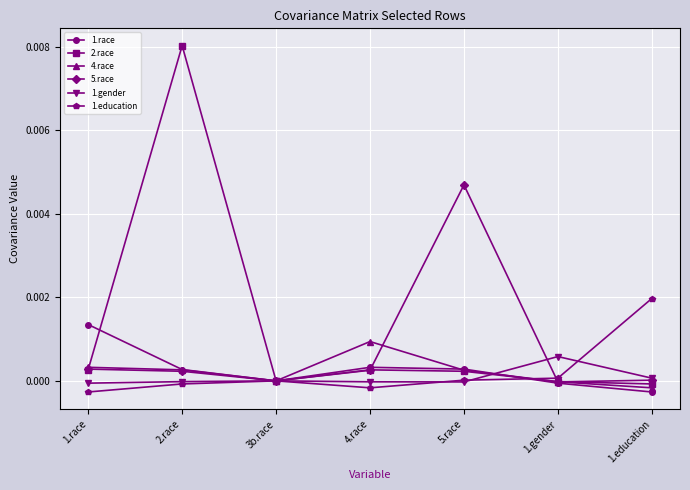

Rank the series by their maximum value, from lowest to highest.

1.gender, 4.race, 1.race, 1.education, 5.race, 2.race